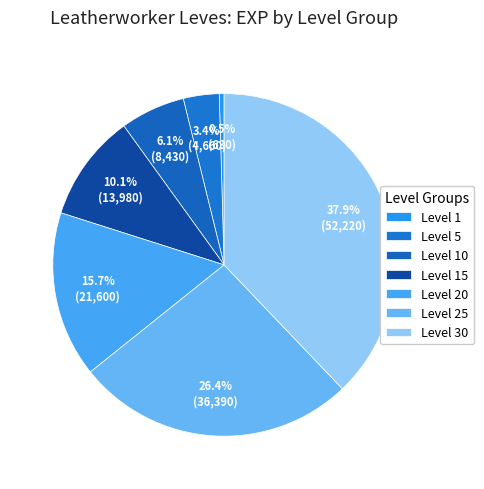

True or false: Level 15 accounts for 2% of the total.

False